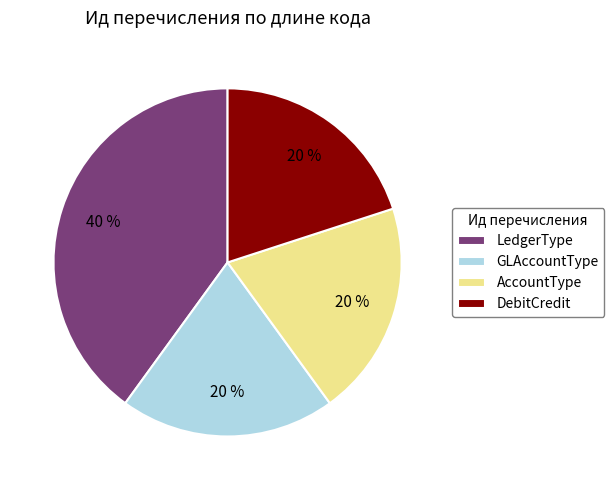

How many segments does this pie chart have?

4